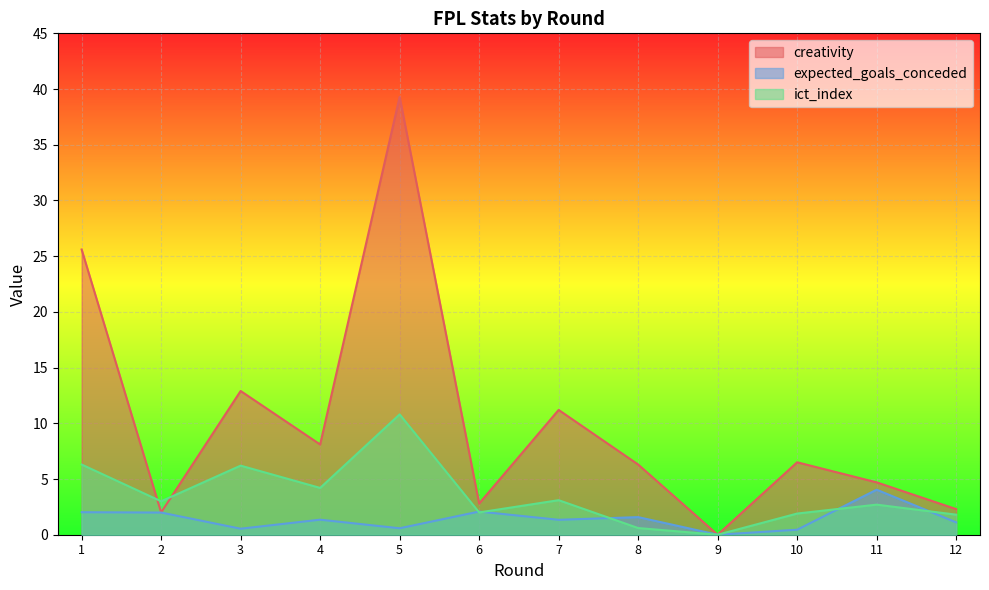

What are all the series names shown in the legend?

creativity, expected_goals_conceded, ict_index